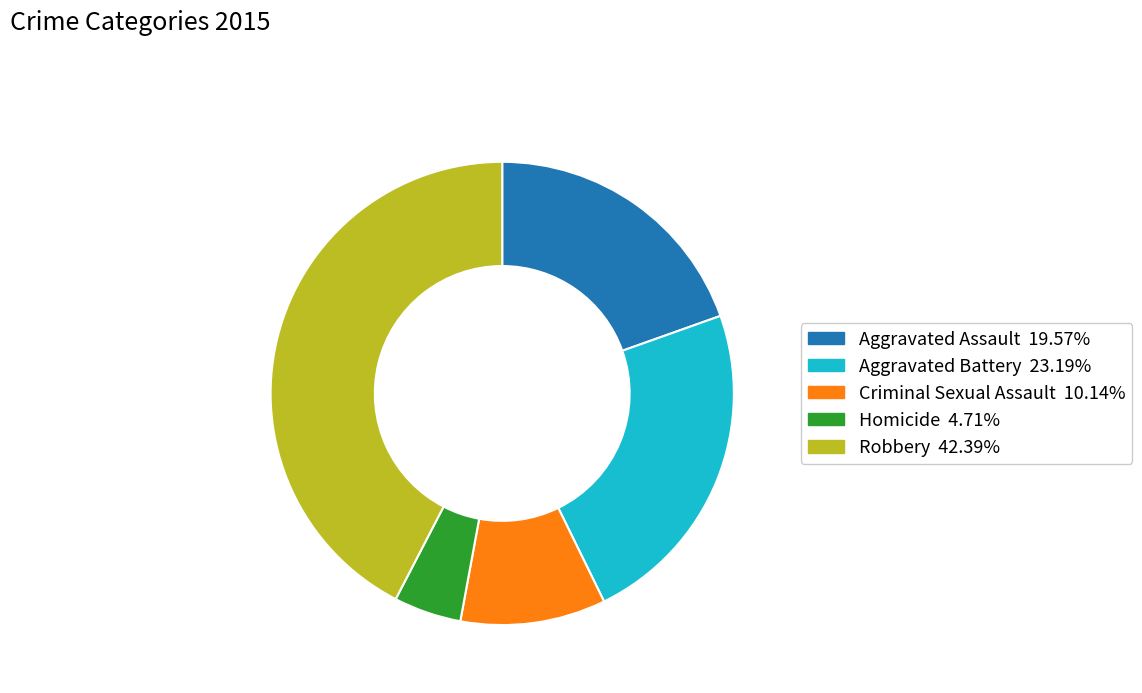

Rank the categories by value from lowest to highest.

Homicide, Criminal Sexual Assault, Aggravated Assault, Aggravated Battery, Robbery